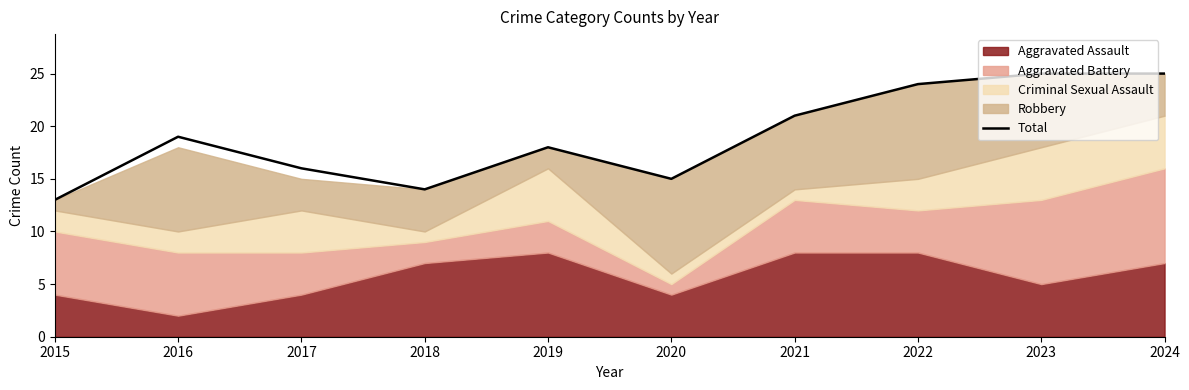

Reading right to left, what are all the values shown in this chart?

2024=25	2023=25	2022=24	2021=21	2020=15	2019=18	2018=14	2017=16	2016=19	2015=13